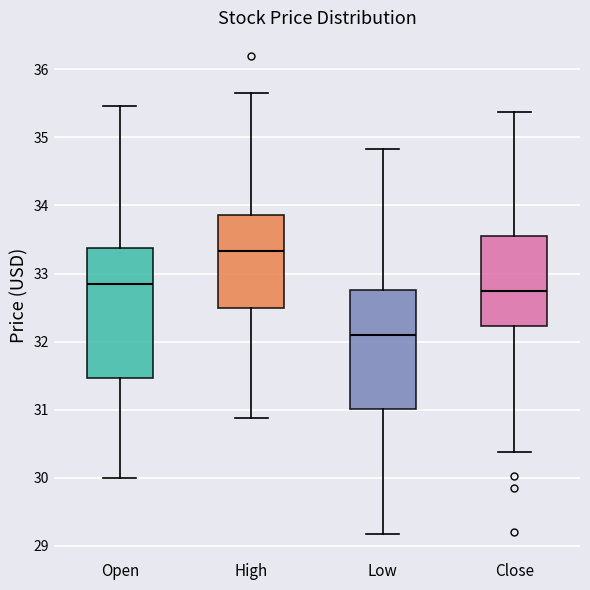

Where does the lower whisker of the box for High end on the y-axis? The values are not printed on the chart, so give them approximately, as read against the axis.

30.9